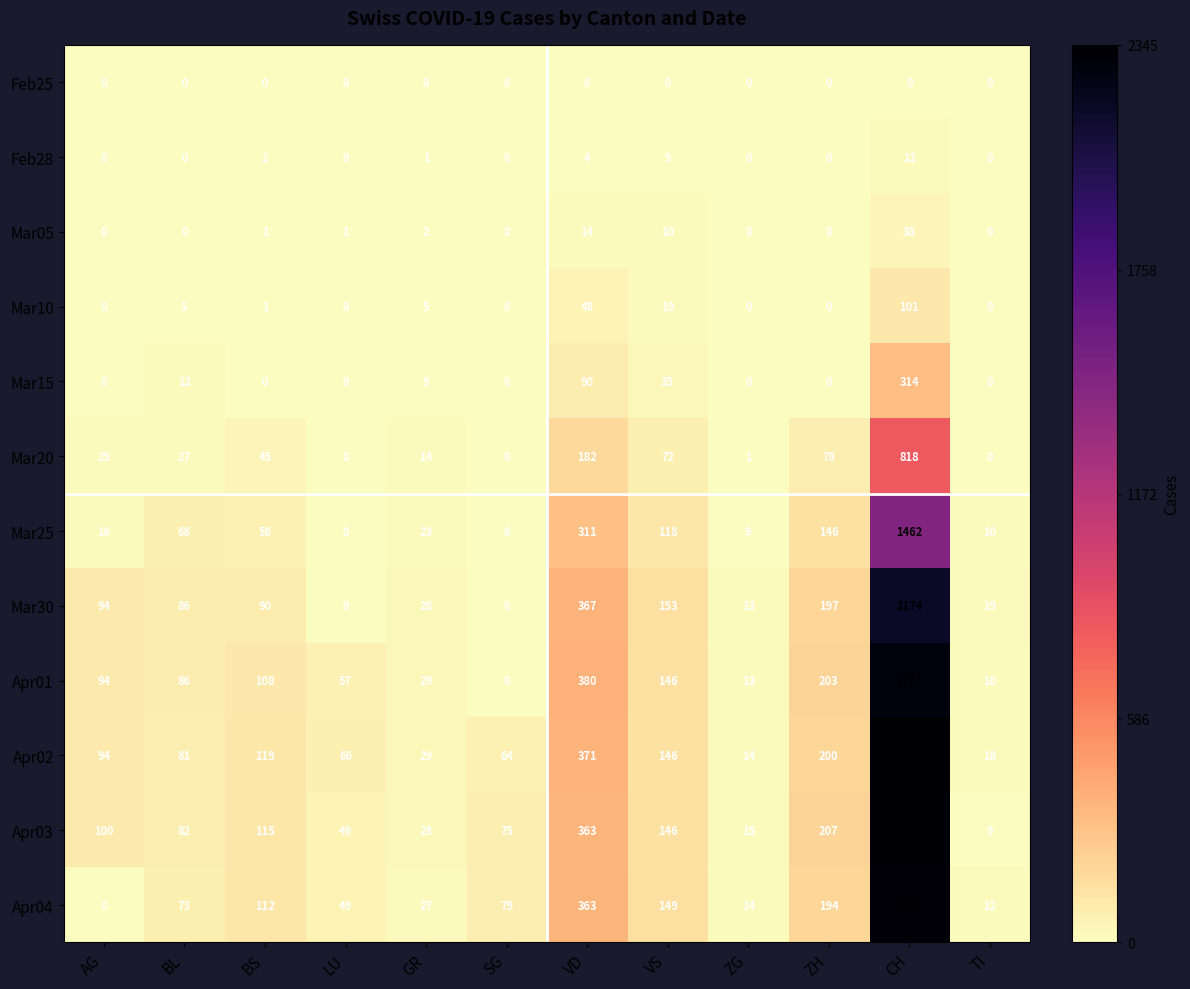

At which category does the chart reach its peak across all series?

CH